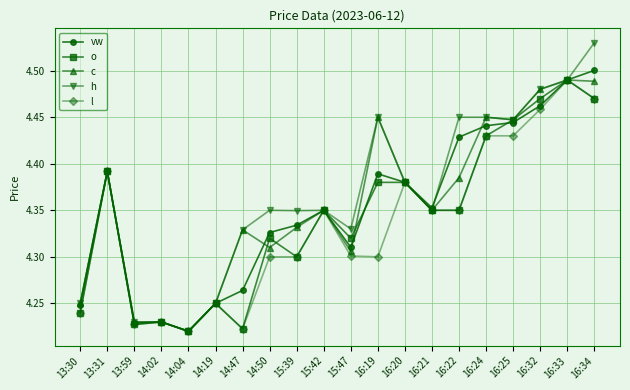

What position from the right is 14:47?

14